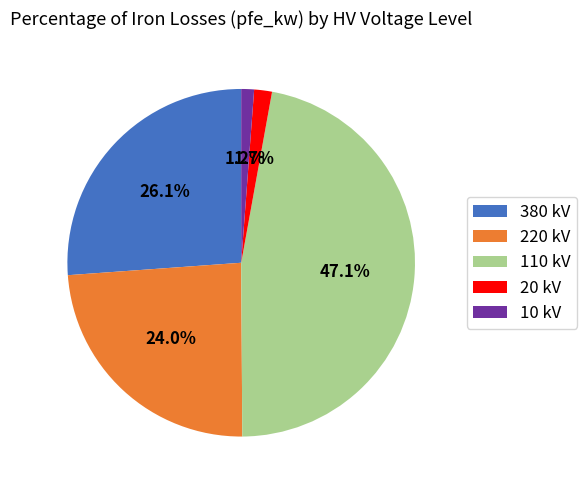

How many slices are in this pie chart?

5